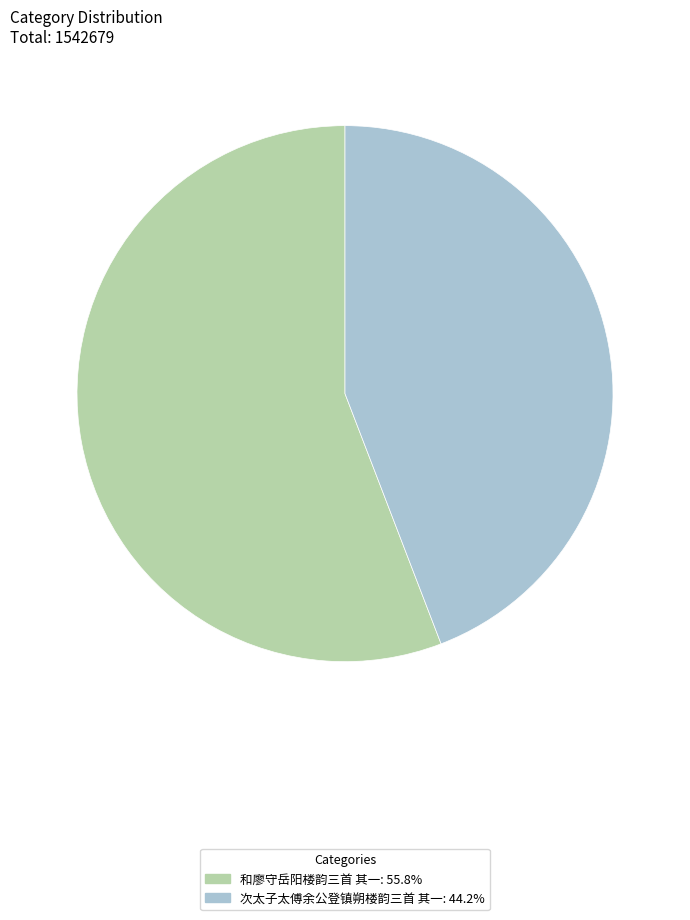

Is the sum of 次太子太傅余公登镇朔楼韵三首 其一: 44.2% and 和廖守岳阳楼韵三首 其一: 55.8% greater than half?

Yes